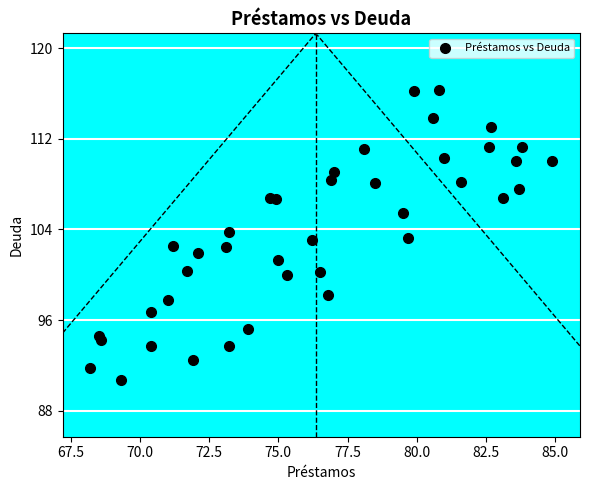

What is the range of X values (max minus min)?

16.7